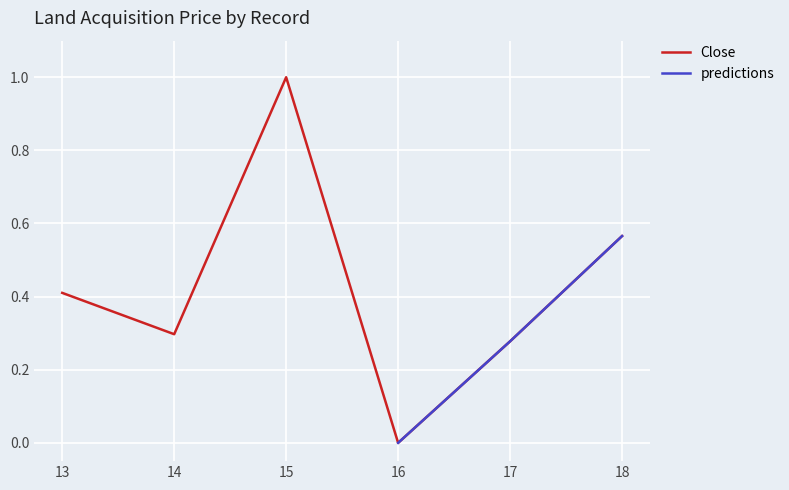

Does the chart display data point markers on the line(s)?

No